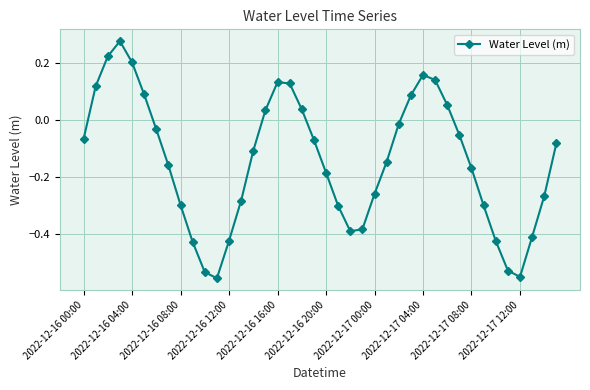

How many negative values are there?

27